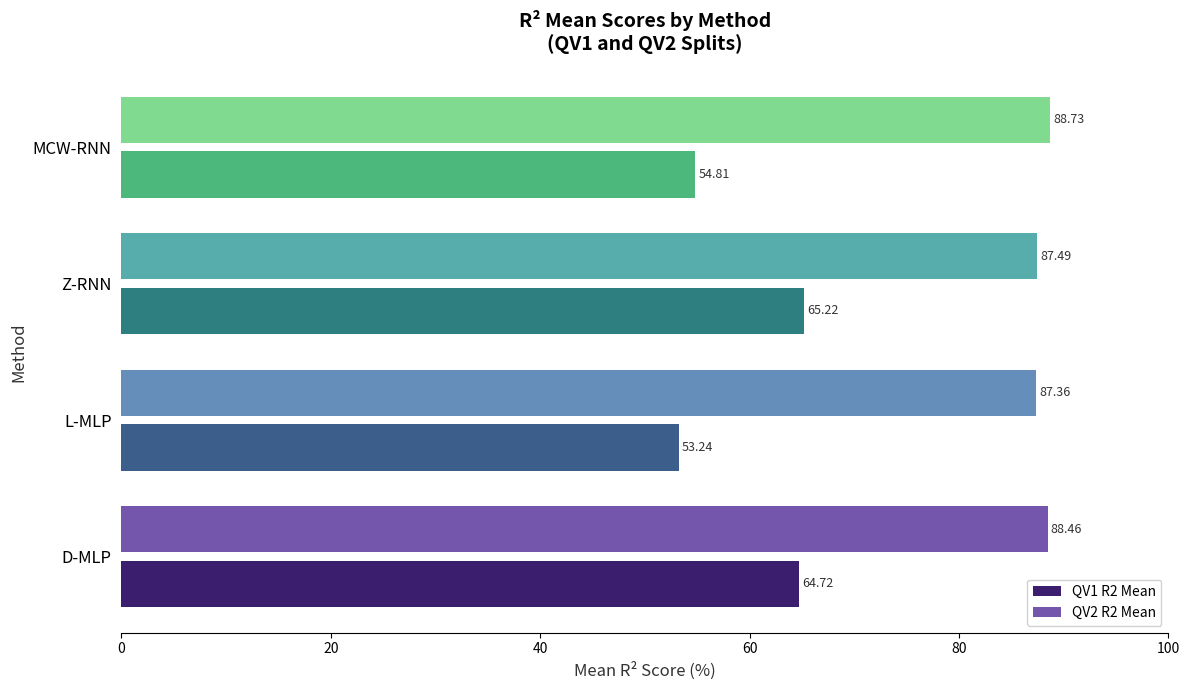

Where is QV2 R2 Mean nearest to the value 88?

D-MLP